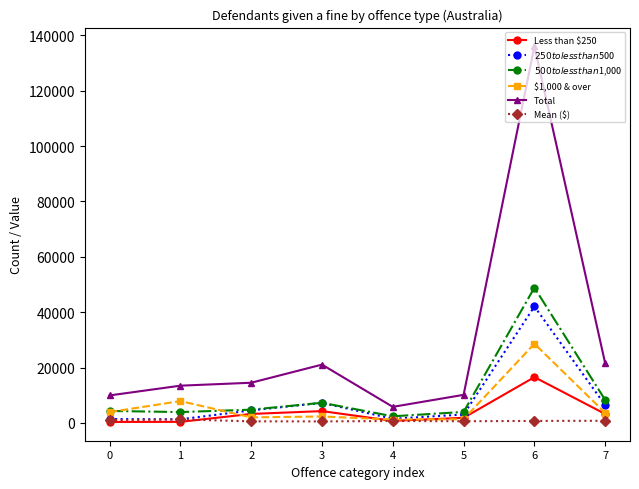

What is the minimum value for $250 to less than $500?

1292.0